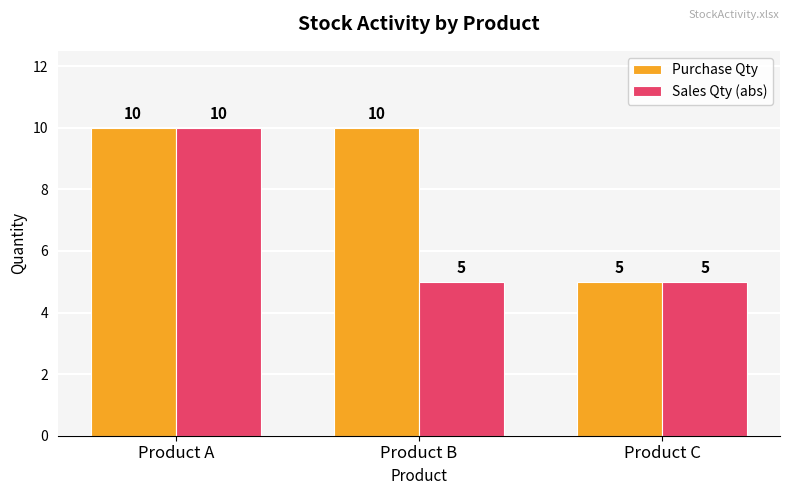

Reading left to right, extract all data points from this chart.

Purchase Qty: 10	10	5
Sales Qty (abs): 10	5	5